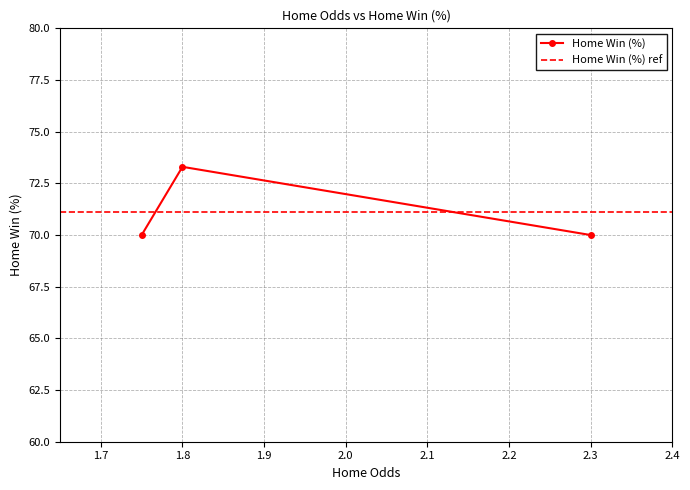

What is the maximum value for Home Win (%)?

73.3